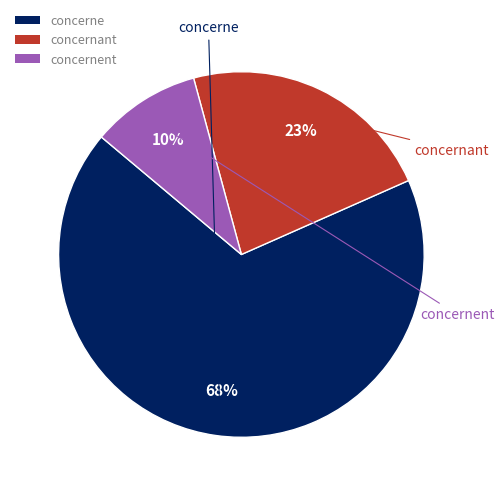

Which slice represents more than half of the pie?

concerne